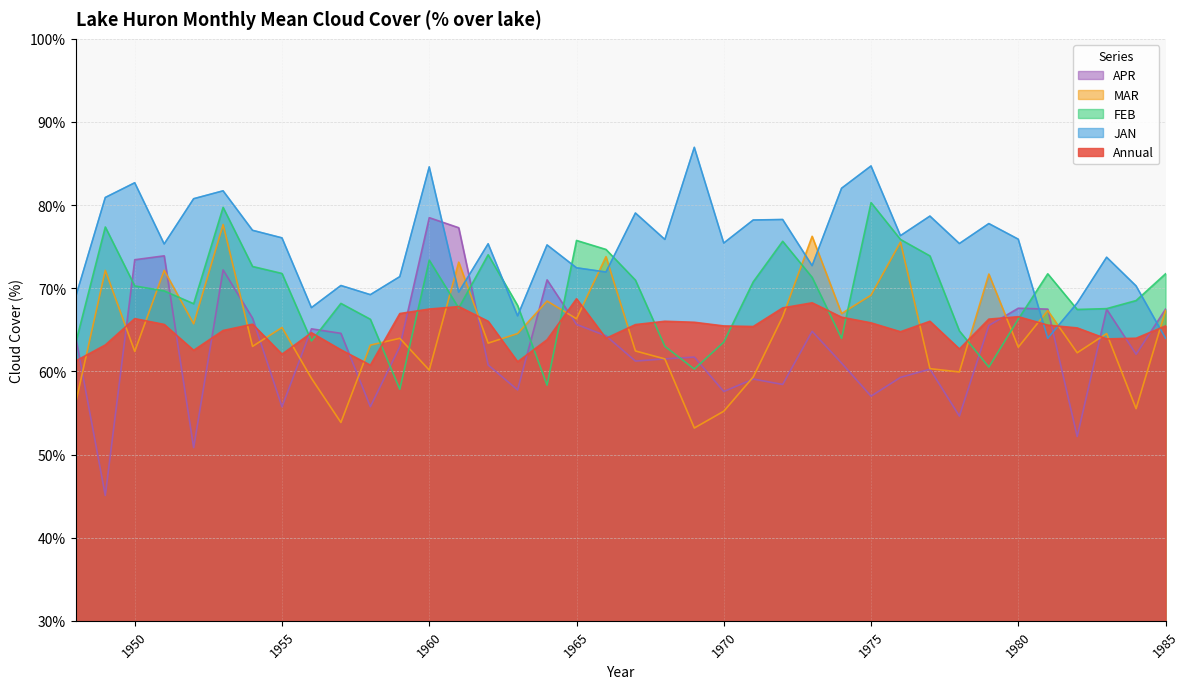

Reading left to right, list all the values displayed in this chart.

Annual: 1948=61.3	1949=63.2	1950=66.3	1951=65.7	1952=62.5	1953=64.9	1954=65.7	1955=62.1	1956=64.7	1957=62.6	1958=60.8	1959=67.0	1960=67.5	1961=67.8	1962=66.0	1963=61.2	1964=63.8	1965=68.7	1966=64.0	1967=65.6	1968=66.0	1969=65.9	1970=65.5	1971=65.4	1972=67.6	1973=68.2	1974=66.5	1975=65.8	1976=64.8	1977=66.0	1978=62.7	1979=66.3	1980=66.6	1981=65.6	1982=65.2	1983=63.9	1984=64.0	1985=65.5
JAN: 1948=69.0	1949=80.9	1950=82.7	1951=75.3	1952=80.8	1953=81.7	1954=77.0	1955=76.1	1956=67.7	1957=70.3	1958=69.2	1959=71.4	1960=84.6	1961=69.5	1962=75.3	1963=66.7	1964=75.2	1965=72.5	1966=72.0	1967=79.0	1968=75.9	1969=87.0	1970=75.4	1971=78.2	1972=78.3	1973=72.7	1974=82.0	1975=84.7	1976=76.3	1977=78.7	1978=75.4	1979=77.8	1980=75.9	1981=64.0	1982=68.2	1983=73.7	1984=70.3	1985=64.0
FEB: 1948=63.5	1949=77.4	1950=70.3	1951=69.7	1952=68.1	1953=79.7	1954=72.6	1955=71.8	1956=63.7	1957=68.2	1958=66.3	1959=57.9	1960=73.4	1961=67.6	1962=74.0	1963=67.9	1964=58.4	1965=75.8	1966=74.7	1967=71.0	1968=63.0	1969=60.3	1970=63.5	1971=70.8	1972=75.7	1973=71.3	1974=64.0	1975=80.3	1976=75.9	1977=73.9	1978=64.9	1979=60.5	1980=66.3	1981=71.7	1982=67.5	1983=67.5	1984=68.5	1985=71.7
MAR: 1948=56.3	1949=72.2	1950=62.4	1951=72.2	1952=65.7	1953=77.7	1954=63.0	1955=65.3	1956=59.2	1957=53.9	1958=63.2	1959=64.0	1960=60.1	1961=73.1	1962=63.4	1963=64.5	1964=68.5	1965=66.3	1966=73.8	1967=62.5	1968=61.5	1969=53.2	1970=55.2	1971=59.3	1972=66.6	1973=76.2	1974=67.0	1975=69.2	1976=75.5	1977=60.3	1978=59.9	1979=71.7	1980=62.9	1981=67.3	1982=62.2	1983=64.5	1984=55.5	1985=67.3
APR: 1948=64.0	1949=45.1	1950=73.4	1951=73.9	1952=50.8	1953=72.2	1954=66.4	1955=55.7	1956=65.1	1957=64.6	1958=55.8	1959=63.0	1960=78.5	1961=77.3	1962=60.8	1963=57.8	1964=71.0	1965=65.7	1966=64.3	1967=61.2	1968=61.5	1969=61.7	1970=57.6	1971=59.1	1972=58.4	1973=64.8	1974=61.0	1975=57.0	1976=59.3	1977=60.3	1978=54.6	1979=65.5	1980=67.6	1981=67.5	1982=52.2	1983=67.5	1984=62.1	1985=67.5